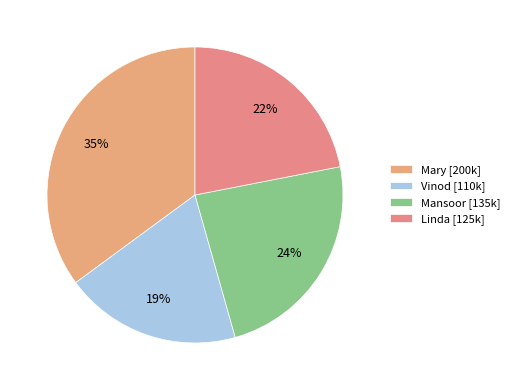

To the nearest percent, what portion does Linda represent?

22%